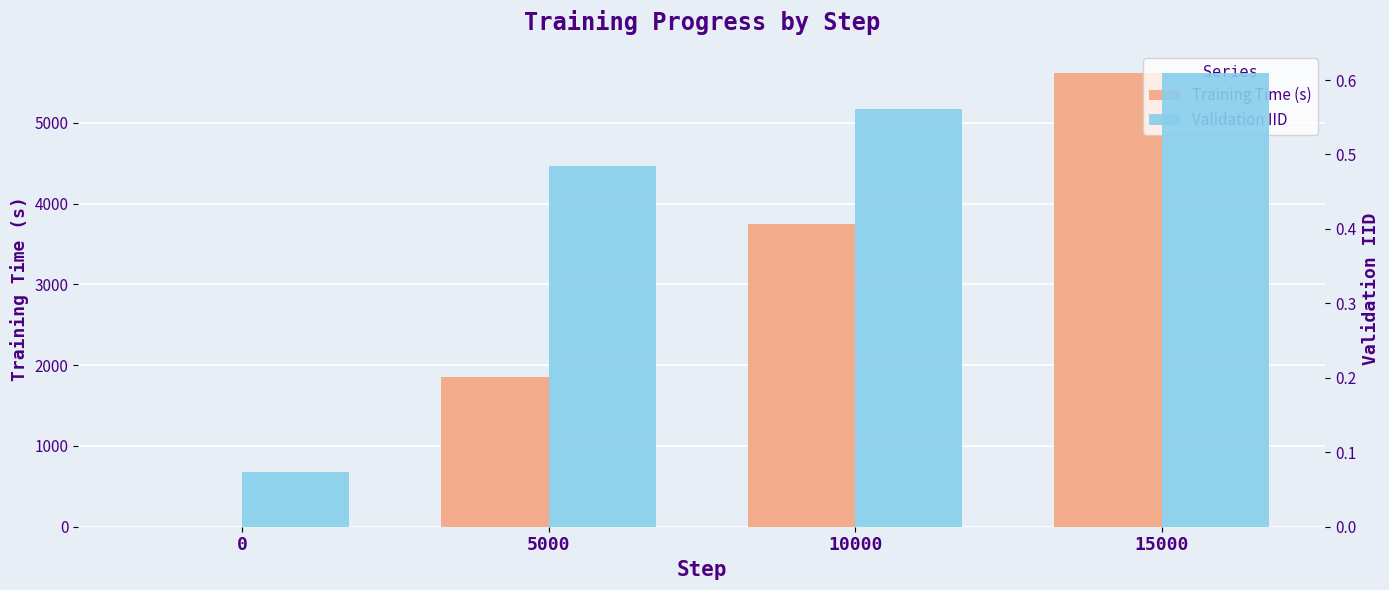

Reading left to right, list all the values displayed in this chart.

Training Time (s): 0=0.0	5000=1848.0	10000=3749.0	15000=5609.0
Validation IID: 0=0.1	5000=0.5	10000=0.6	15000=0.6